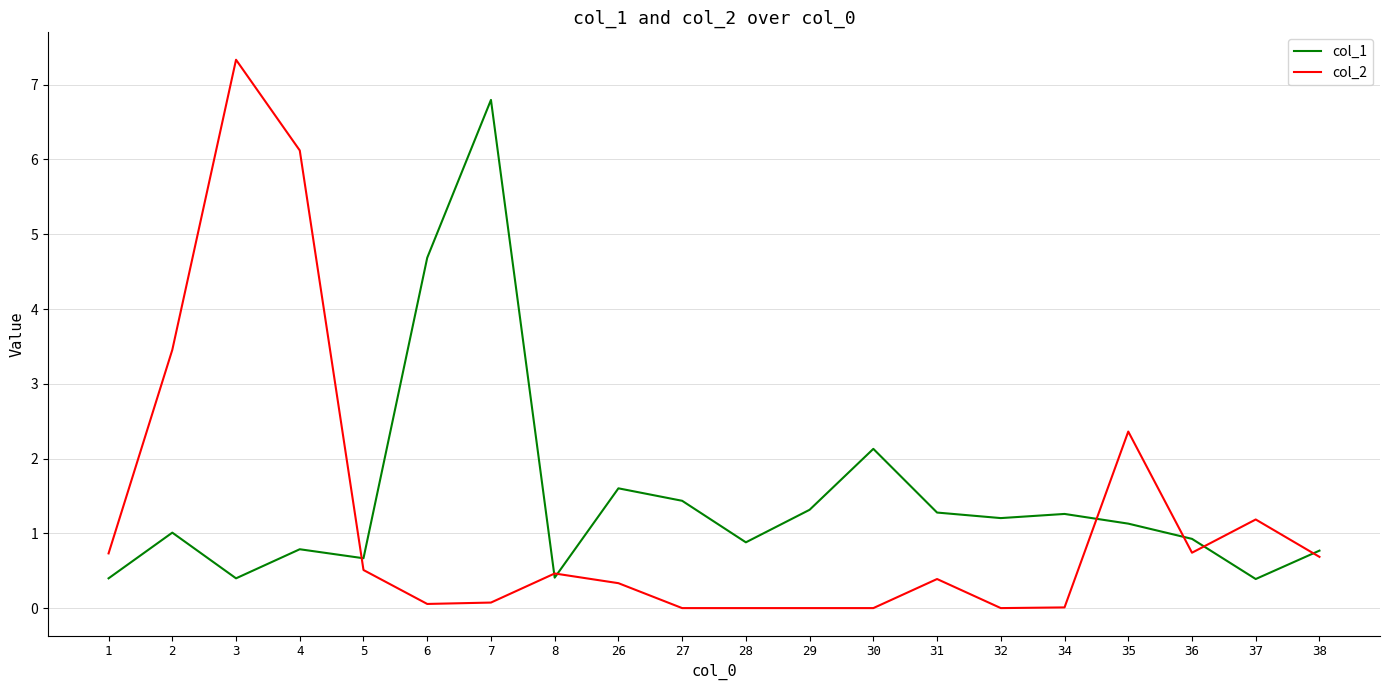

Rank the series by their average value, from highest to lowest.

col_1, col_2